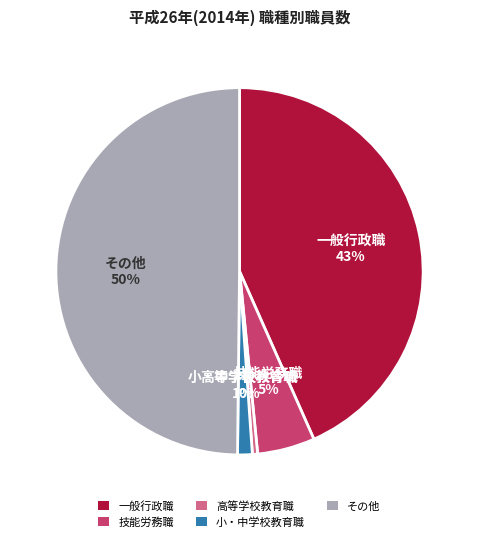

To the nearest percent, what is the average slice percentage?

20%